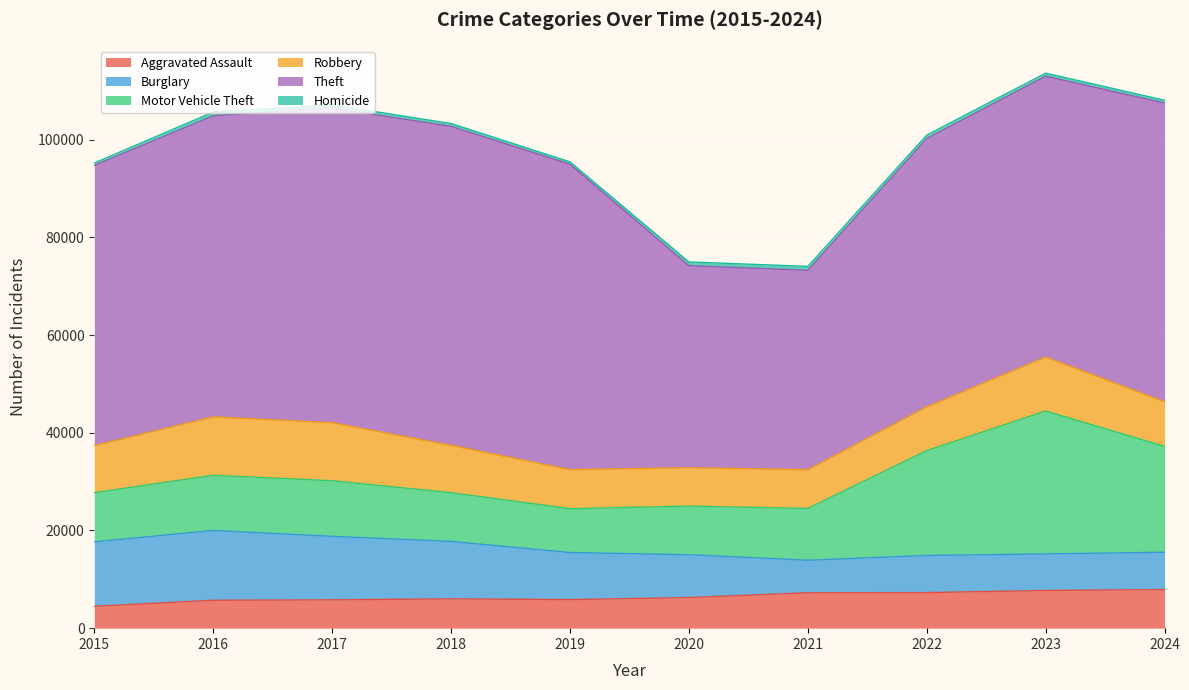

The Aggravated Assault series shows 3200 at 2016. True or false?

False